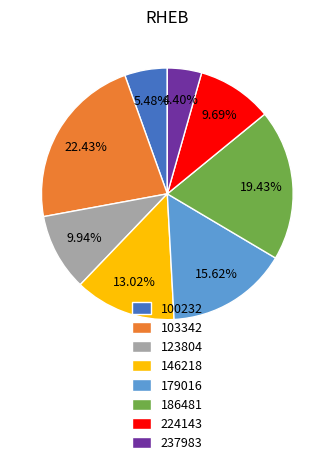

Count the number of slices in the pie.

8